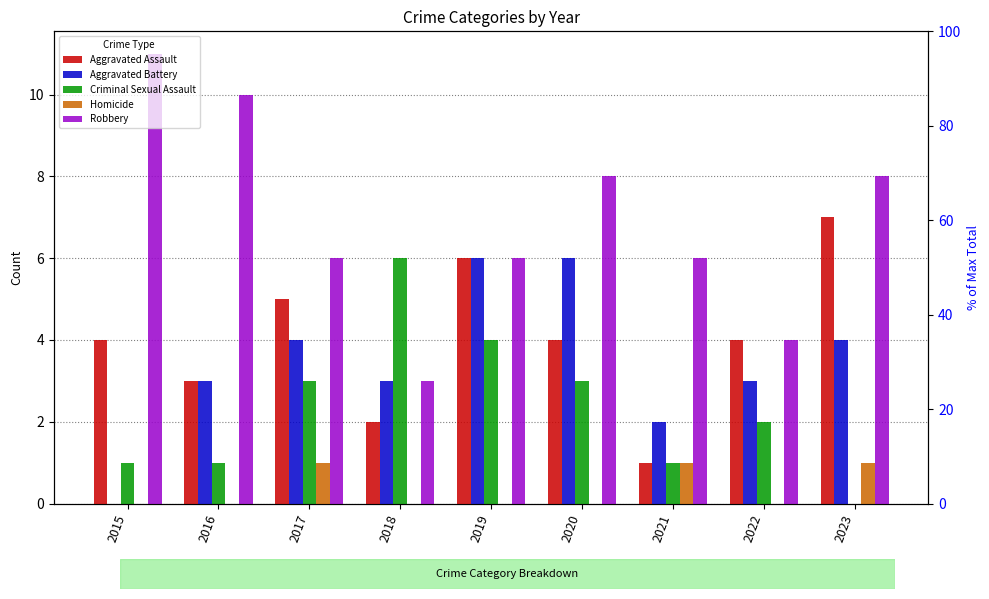

Which category has the highest value in the Homicide series?

2017